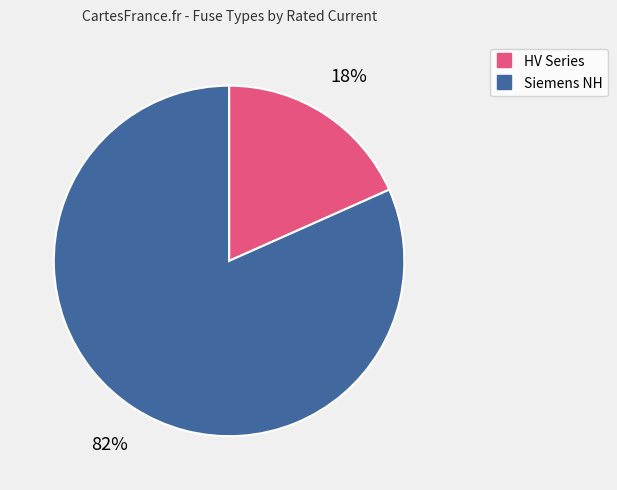

Is there any slice that represents more than half of the pie?

Yes